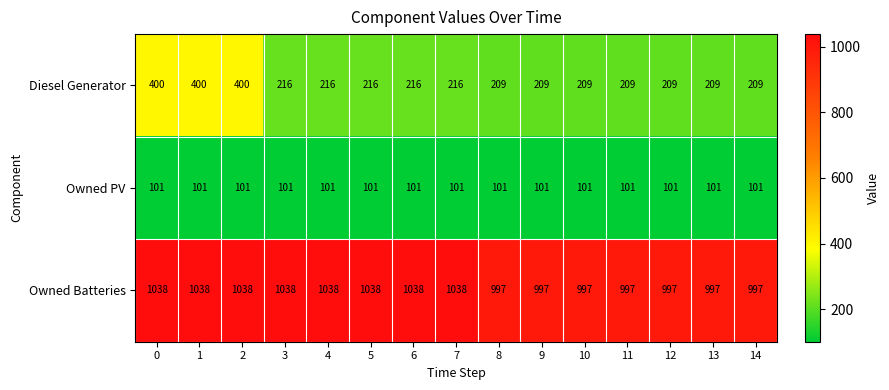

List the series in order of their overall mean, lowest first.

Owned PV, Diesel Generator, Owned Batteries